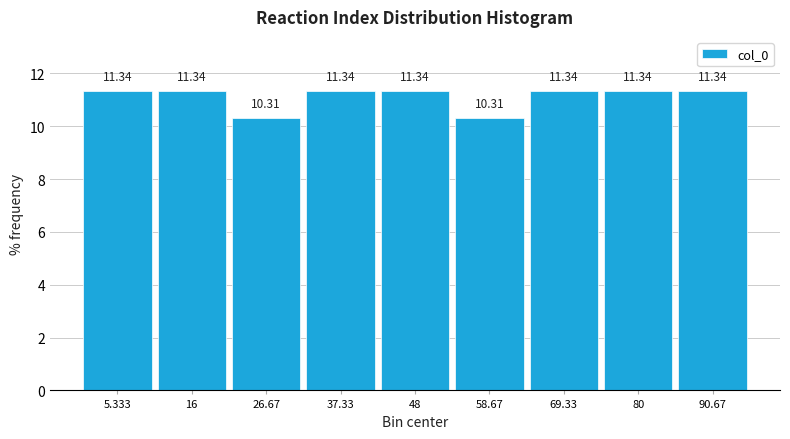

What is the height of the bar covering 22 to 32 on the x-axis? The bar edges are not printed on the chart, so give them approximately, as read against the axis.

10.31